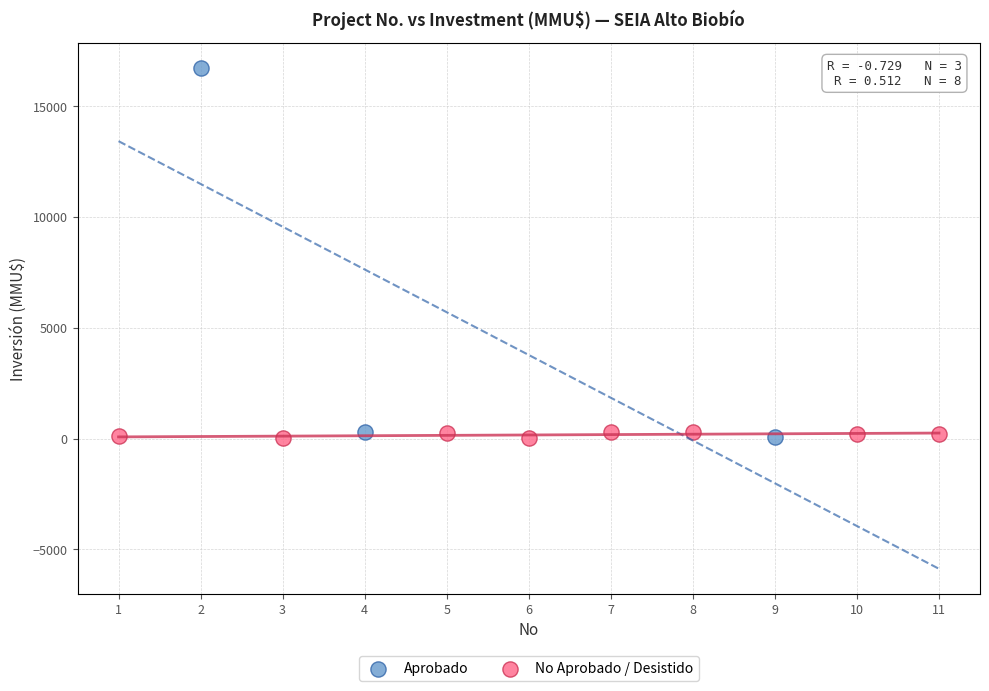

What are all the series names shown in the legend?

Aprobado, No Aprobado / Desistido